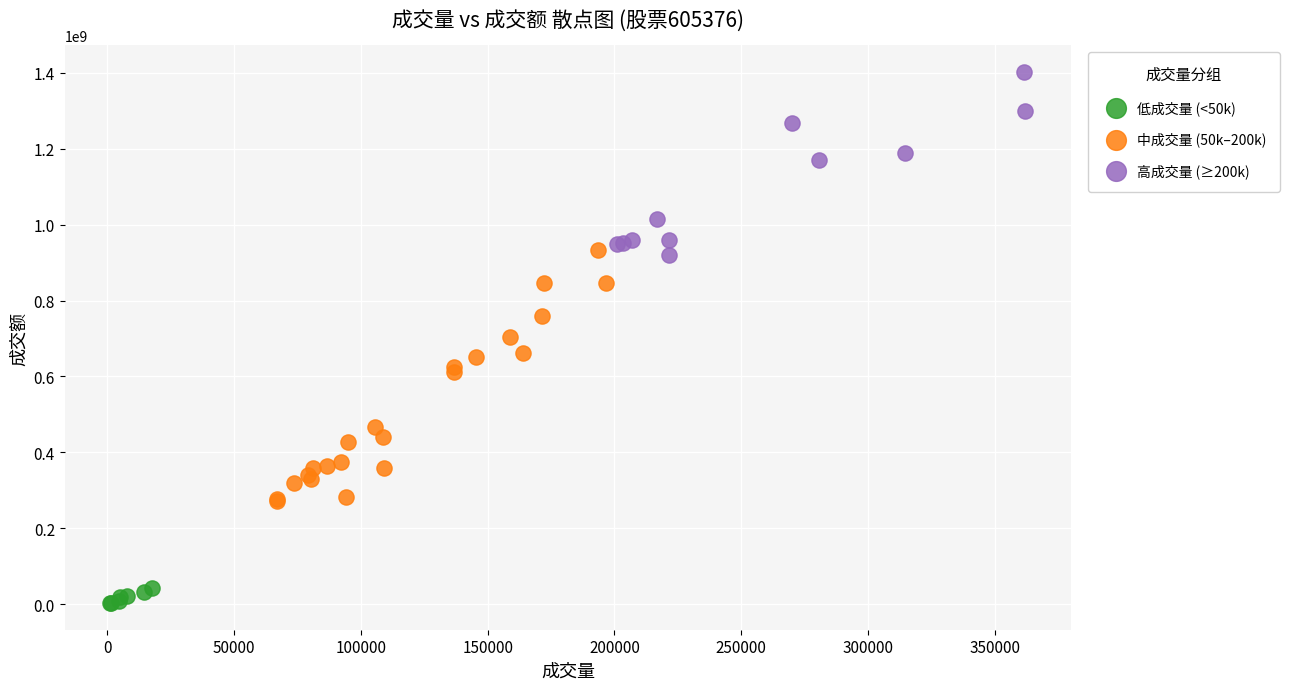

Which series reaches the minimum Y coordinate?

低成交量 (<50k)